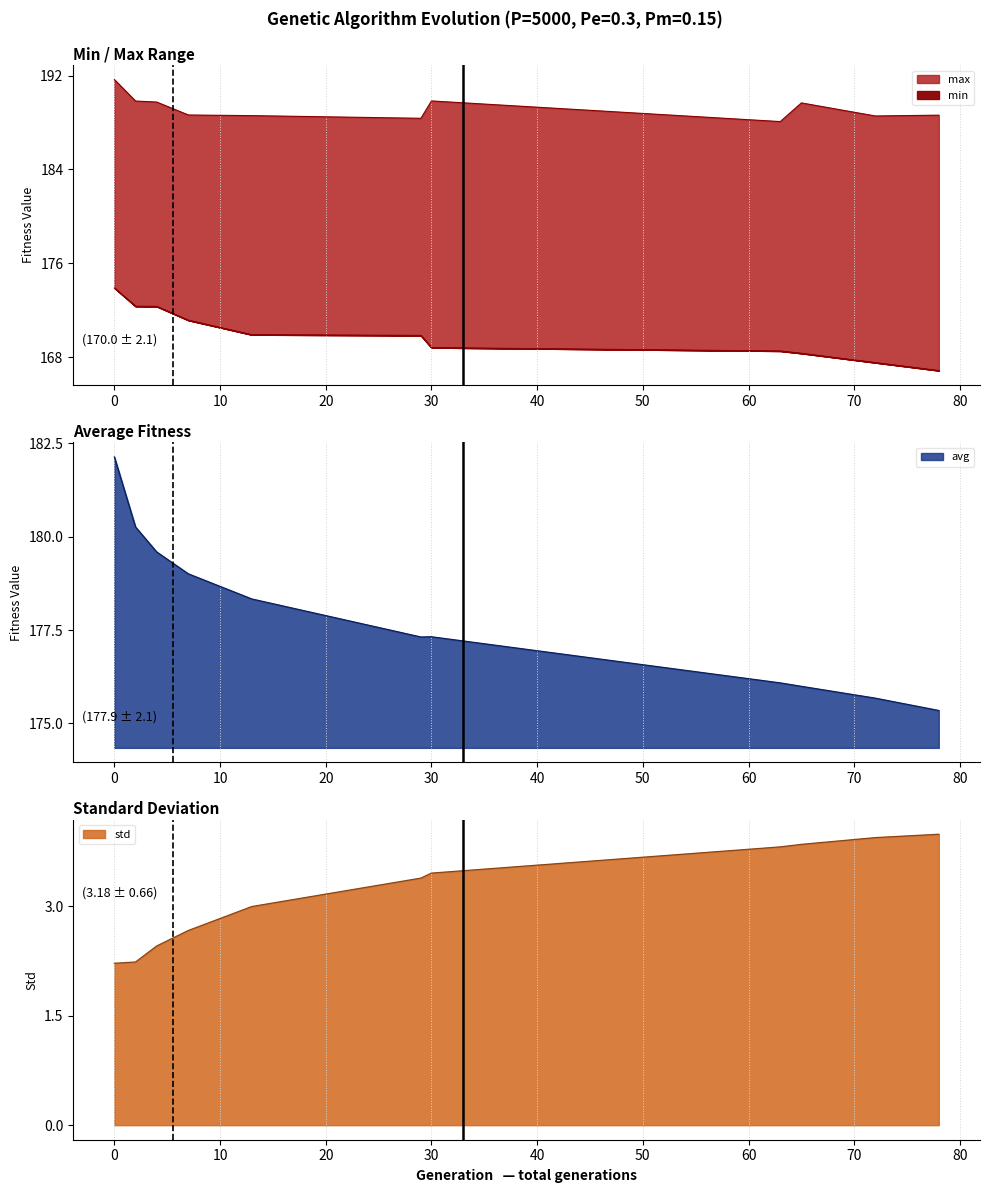

True or false: avg and max intersect in this chart.

False